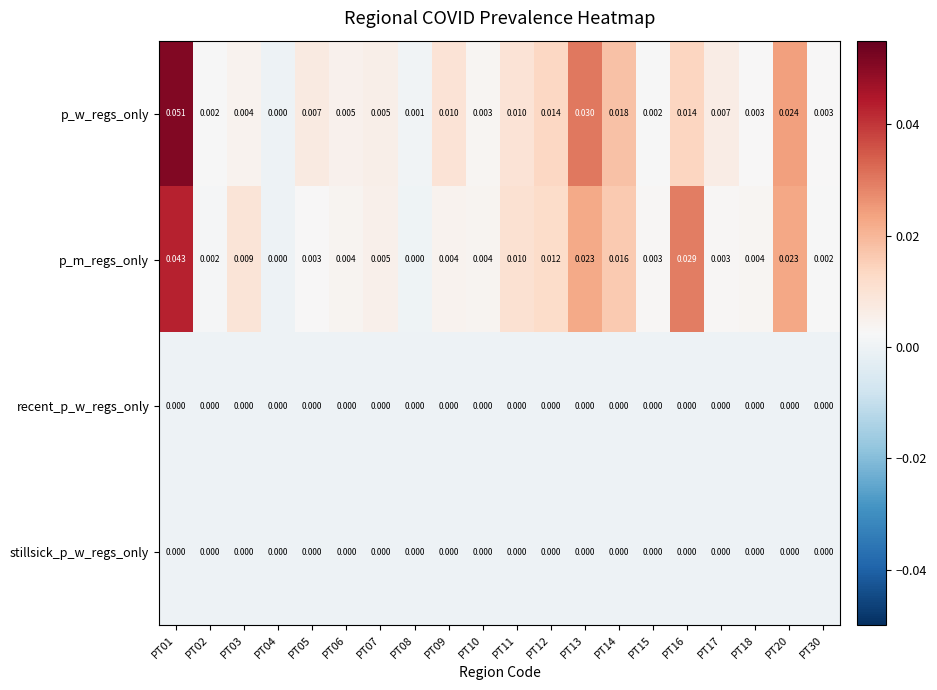

Is the value of recent_p_w_regs_only at PT17 greater than the value of p_m_regs_only at PT15?

No